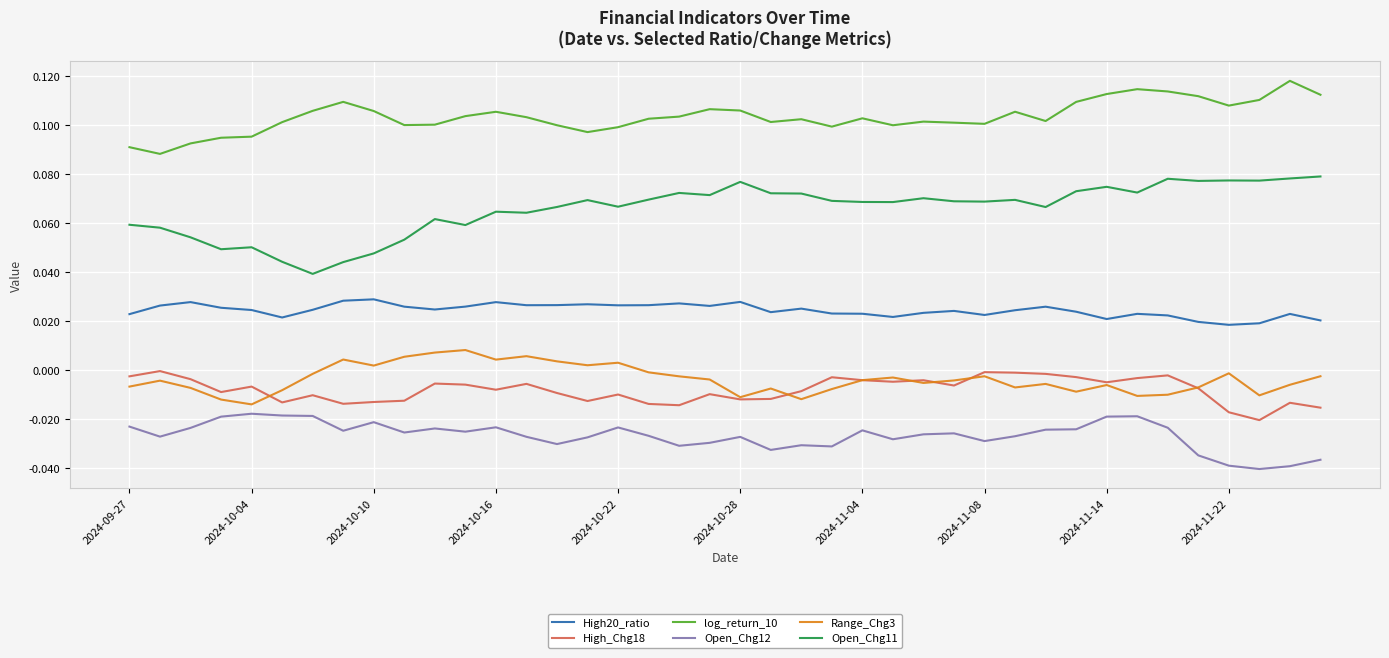

Which series has the largest range (max minus min)?

Open_Chg11